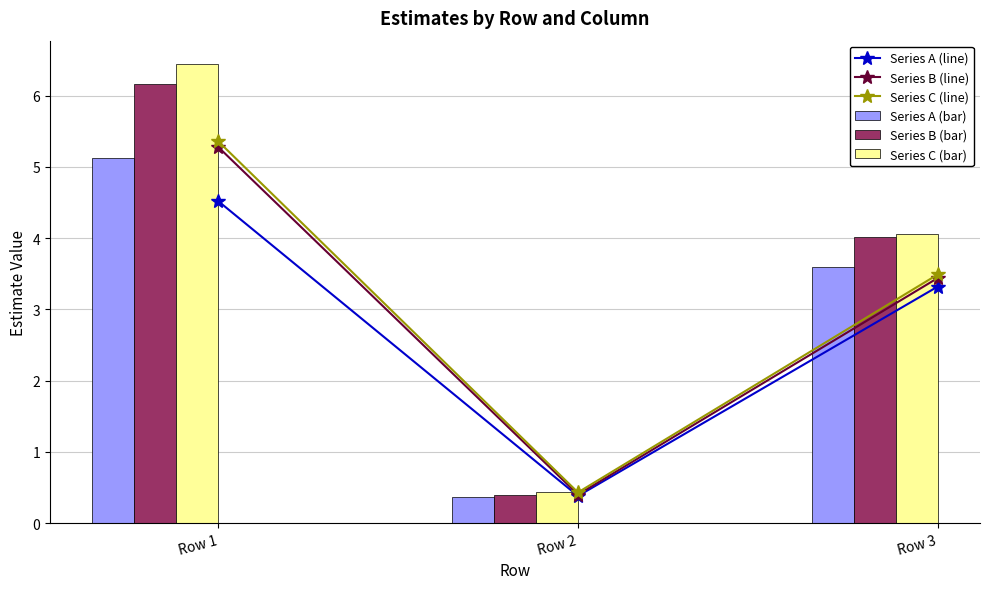

What is the lowest value of the Series A (line) series?

0.4